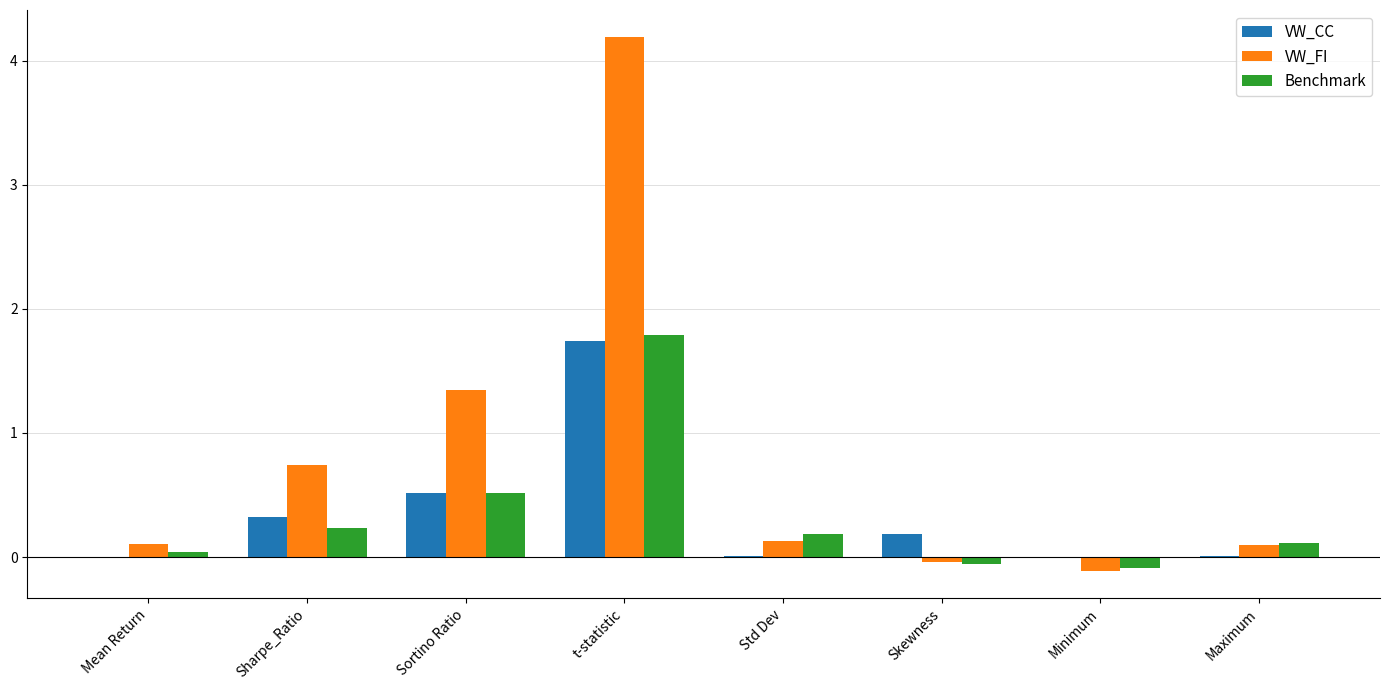

How many distinct data groups are displayed?

3